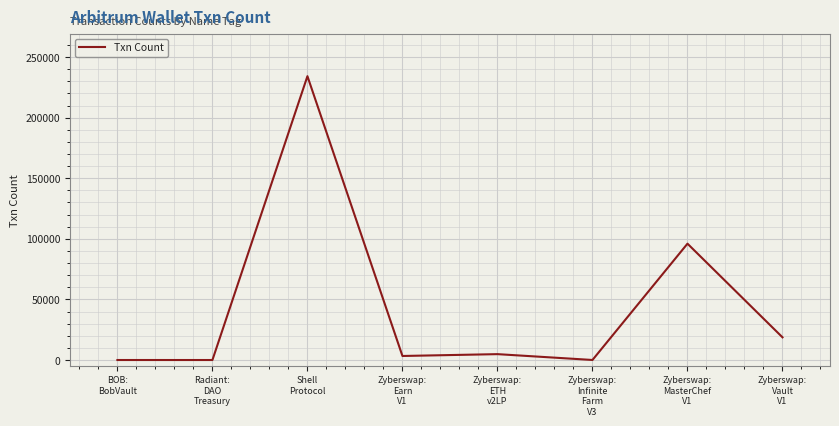

How many lines are shown in the chart?

1